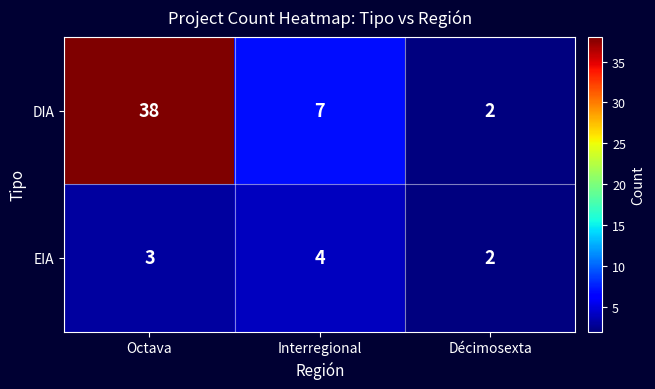

At Interregional, list the series in order from largest to smallest.

DIA, EIA